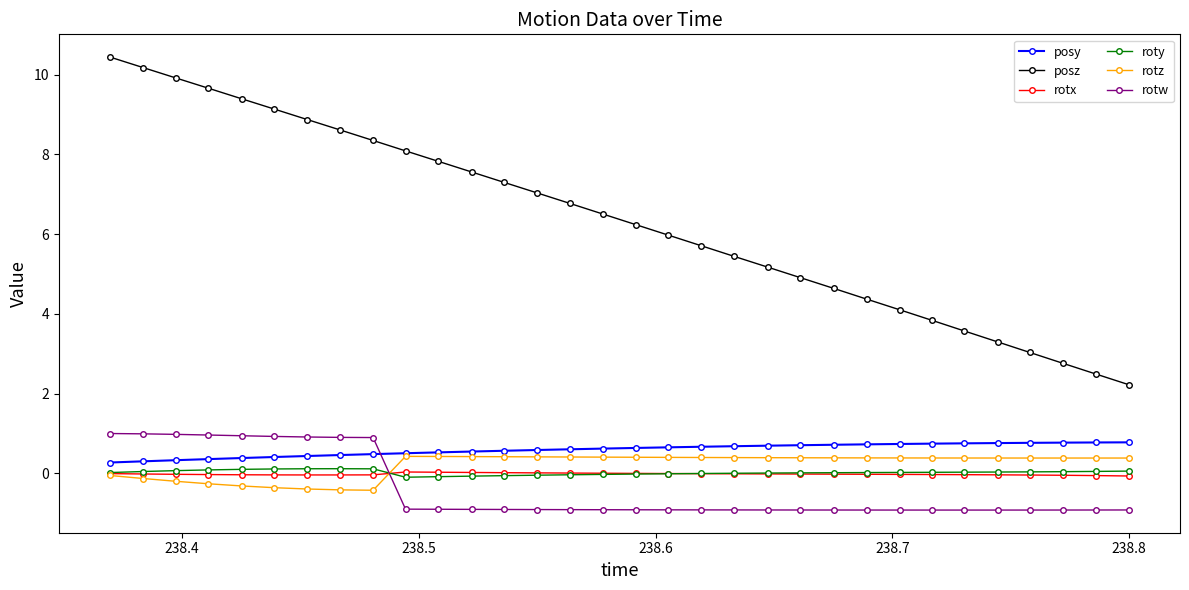

What is the value of the rotw point at the 13th from the left?

-0.9